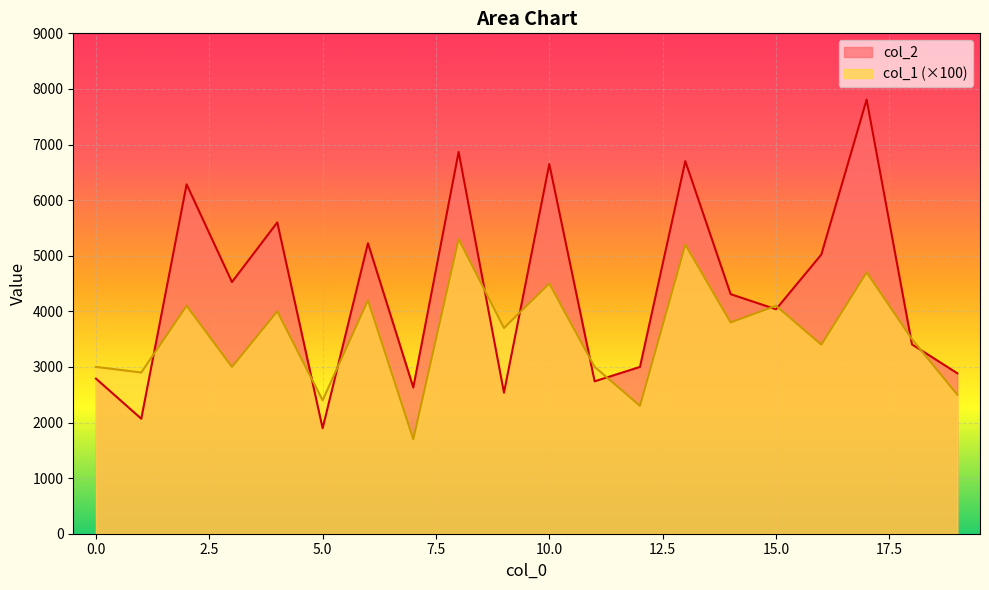

Reading right to left, extract all data points from this chart.

col_2: 19=2886	18=3405	17=7808	16=5021	15=4037	14=4309	13=6701	12=3000	11=2741	10=6649	9=2537	8=6867	7=2631	6=5225	5=1897	4=5599	3=4527	2=6284	1=2068	0=2790
col_1: 19=2500	18=3500	17=4700	16=3400	15=4100	14=3800	13=5200	12=2300	11=3000	10=4500	9=3700	8=5300	7=1700	6=4200	5=2400	4=4000	3=3000	2=4100	1=2900	0=3000